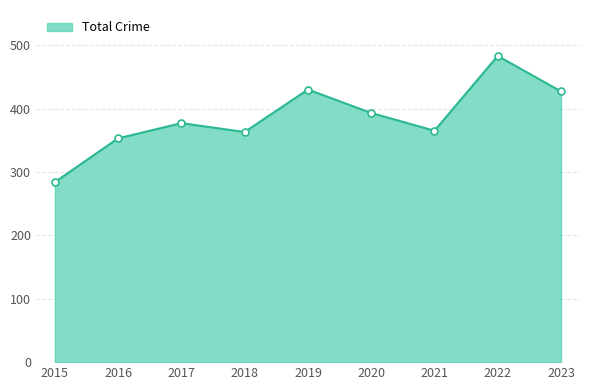

The value at 2017 is 650. True or false?

False